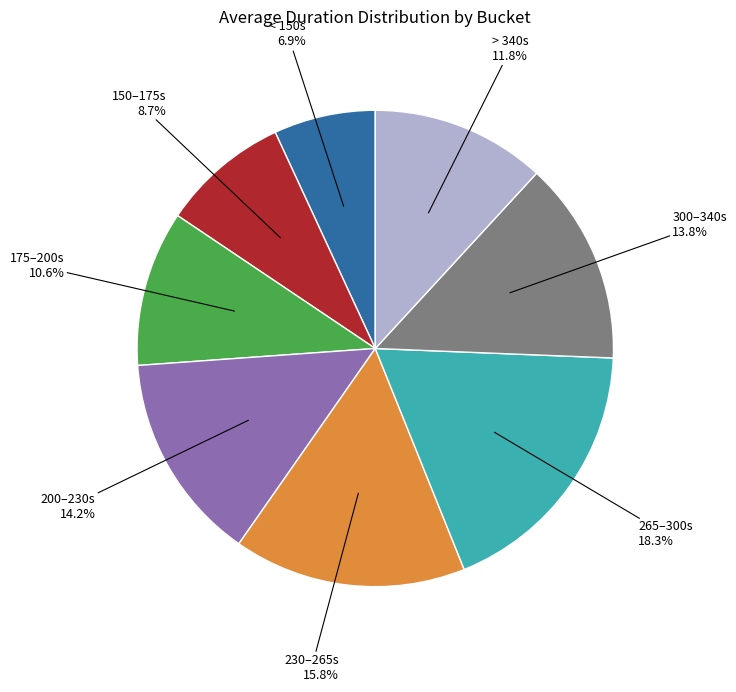

Is there a majority slice in this chart?

No